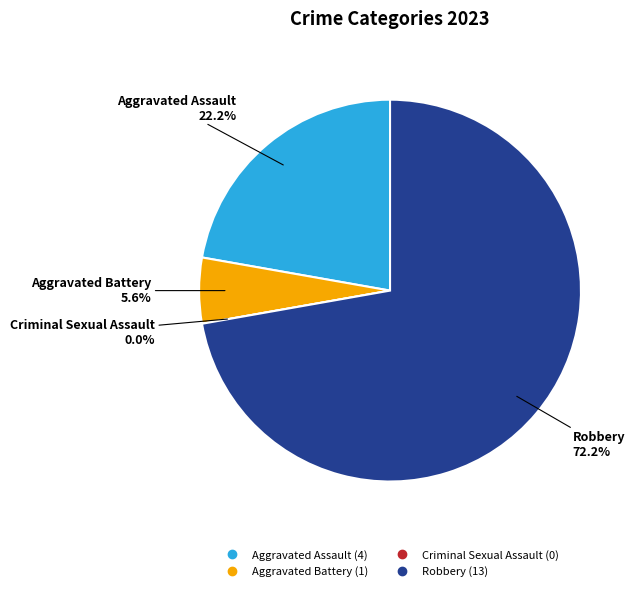

Count the number of slices in the pie.

4